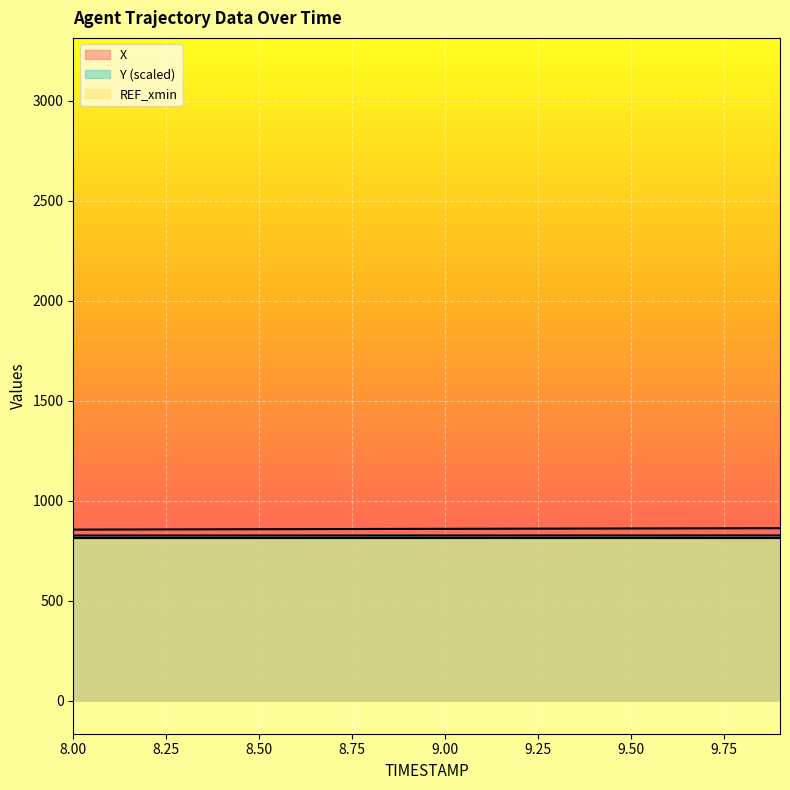

What is the spread (max minus min) of values at 8.00?

43.0